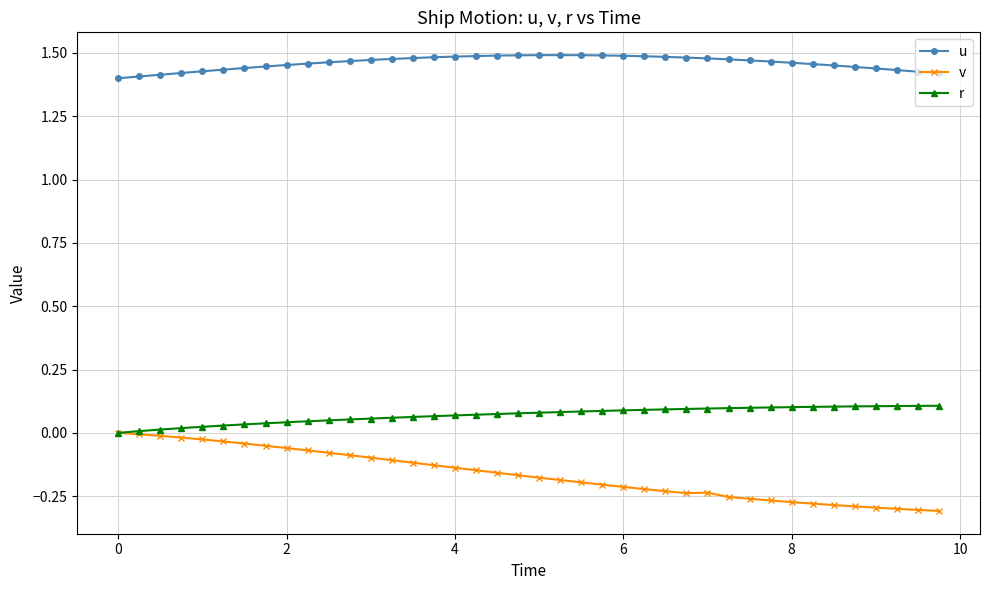

In u, how many points are higher than both neighbors (excluding endpoints)?

1